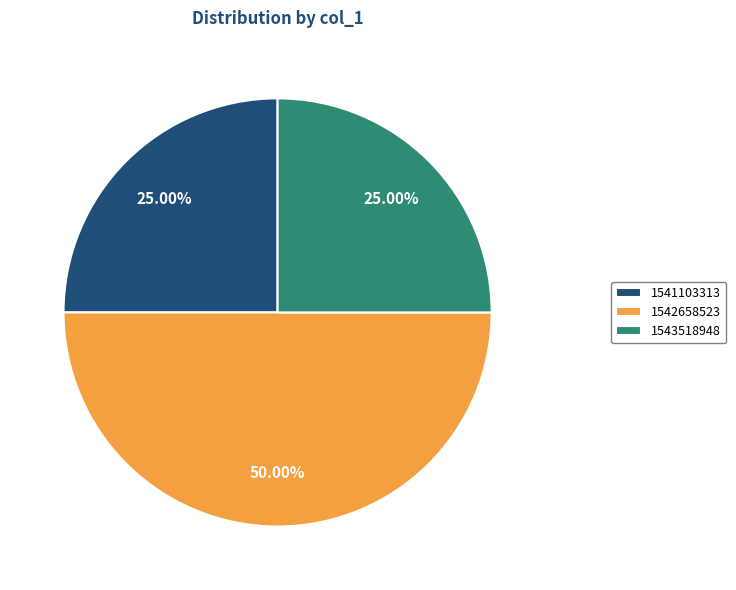

Approximately how many times larger is the value at 1542658523 compared to 1543518948?

2.0